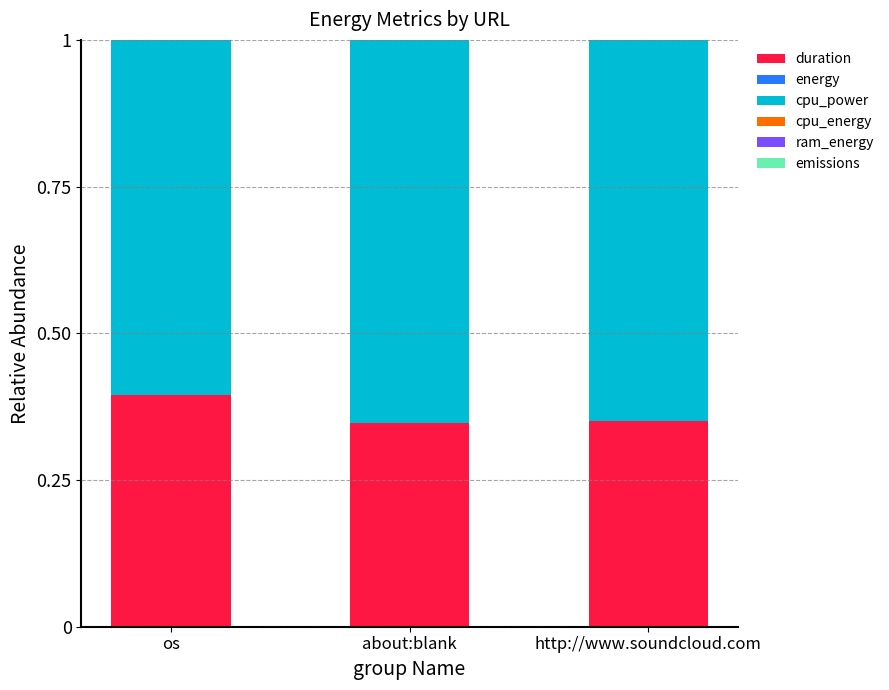

Which category has the highest value in the duration series?

os